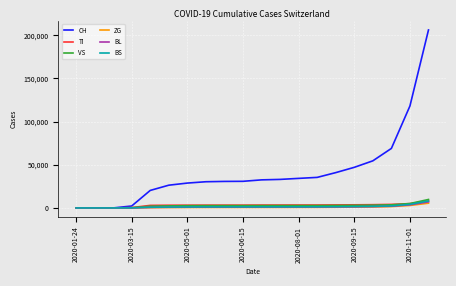

Which series has the largest range (max minus min)?

CH